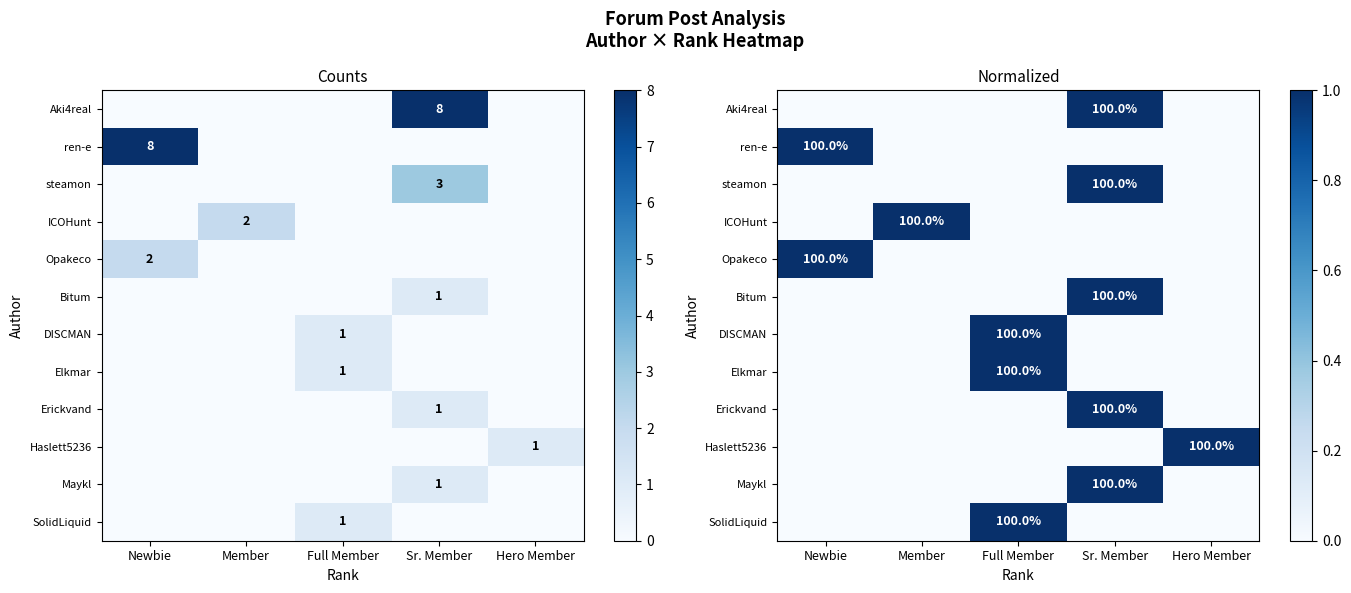

What is the total value across all series at Hero Member?

1